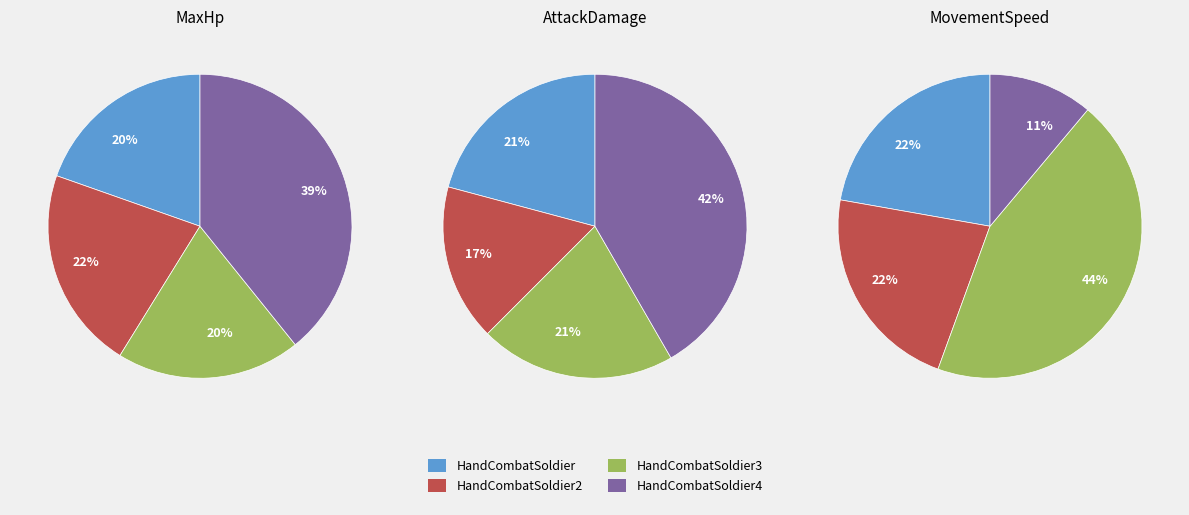

To the nearest percent, what is the average slice percentage?

25%